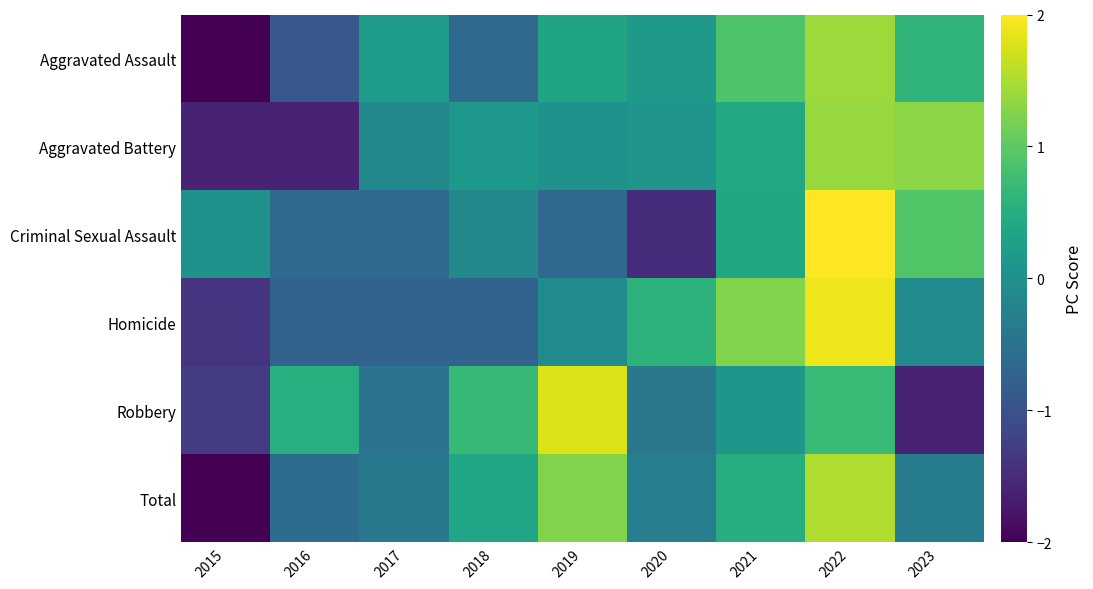

What is the spread (max minus min) of values at 2016?

2.1